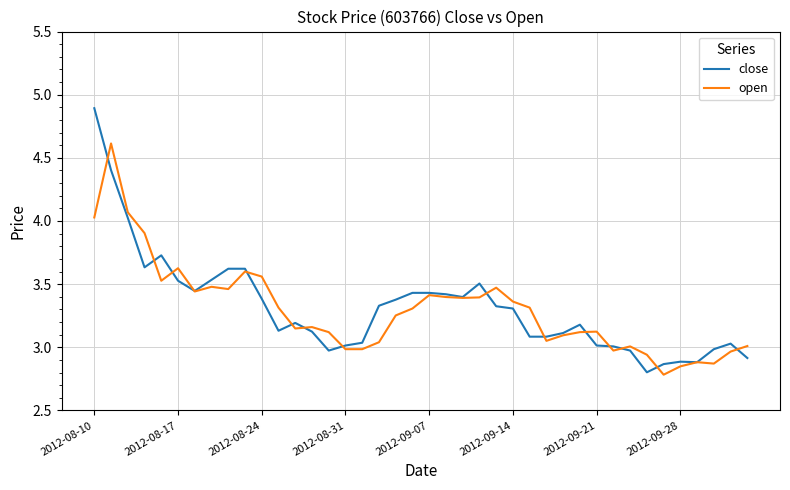

What is the maximum value for open?

4.6